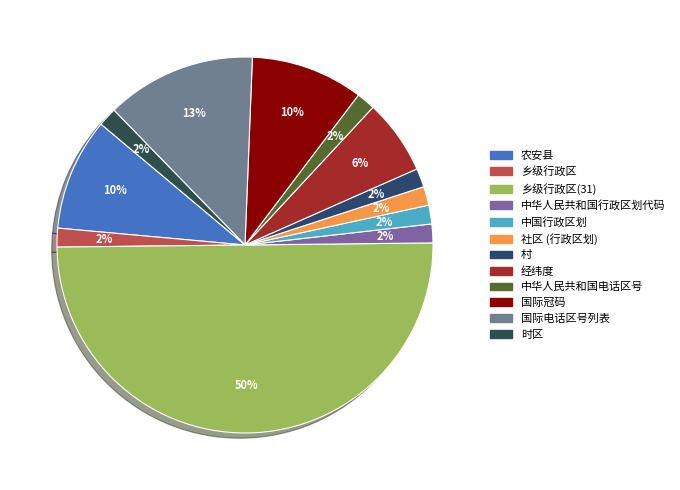

Which category has the smallest portion of the pie?

乡级行政区